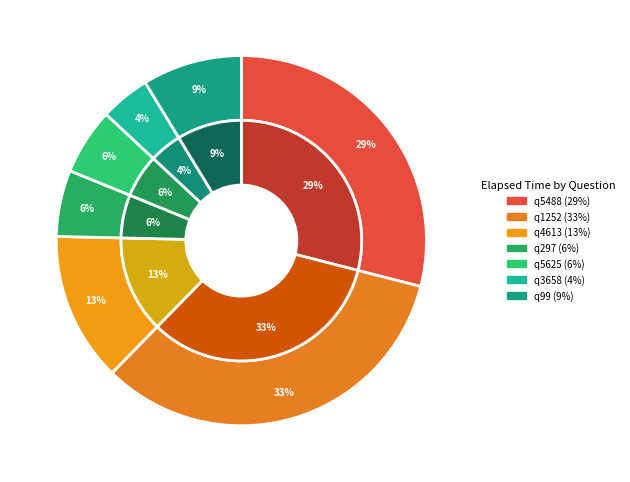

Rank the categories by value from highest to lowest.

q1252, q5488, q4613, q99, q297, q5625, q3658